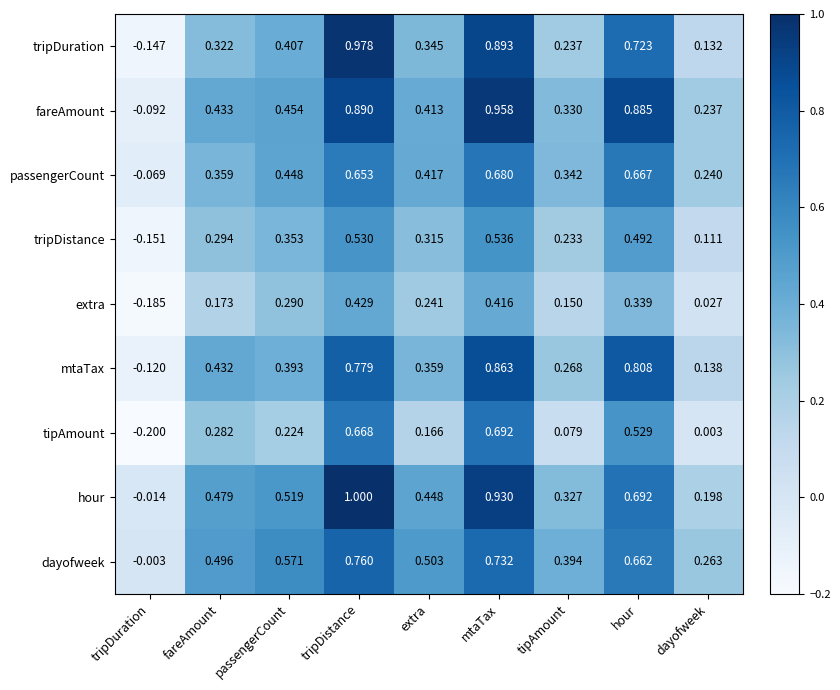

At which category does the chart reach its peak across all series?

tripDistance